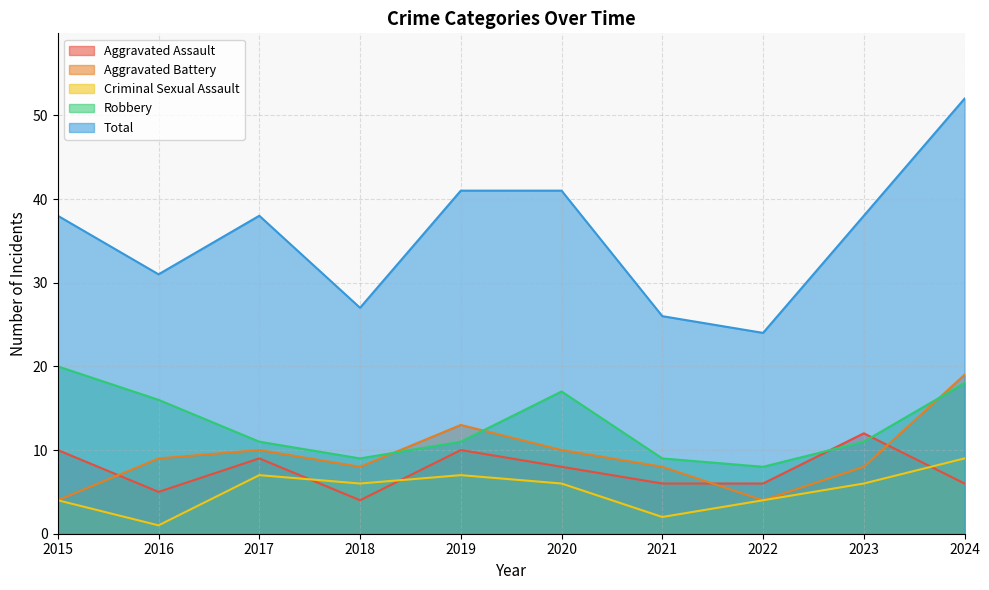

How many intersections are there between Robbery and Aggravated Battery?

3